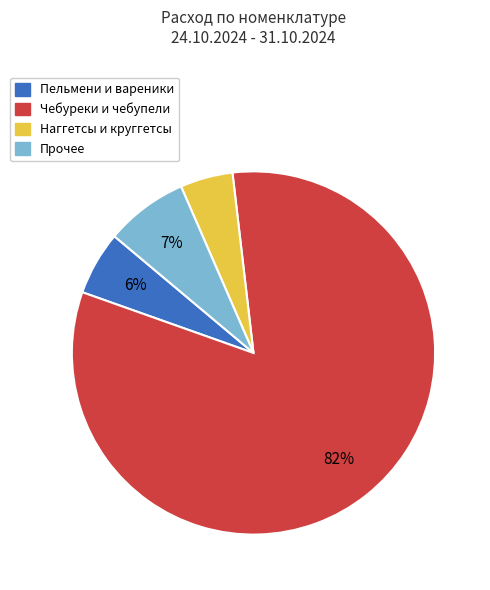

Is there a majority slice in this chart?

Yes